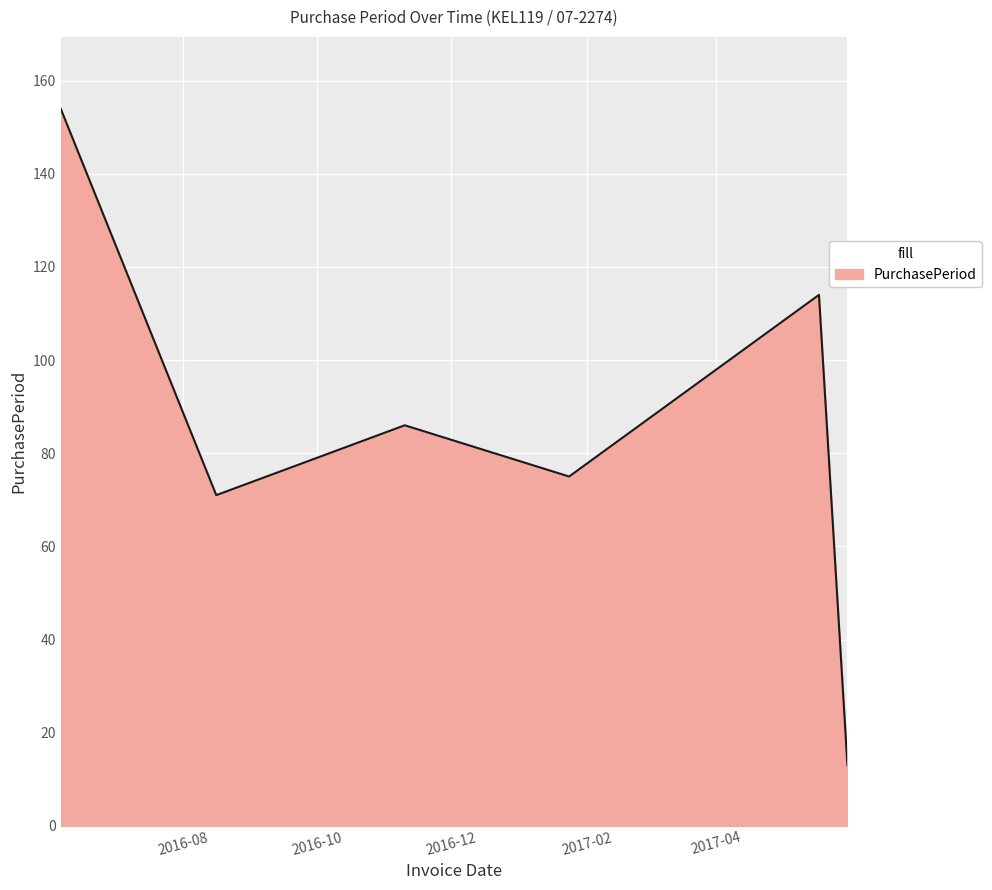

How many interior local valleys (lower than both neighbors) does the data have?

2